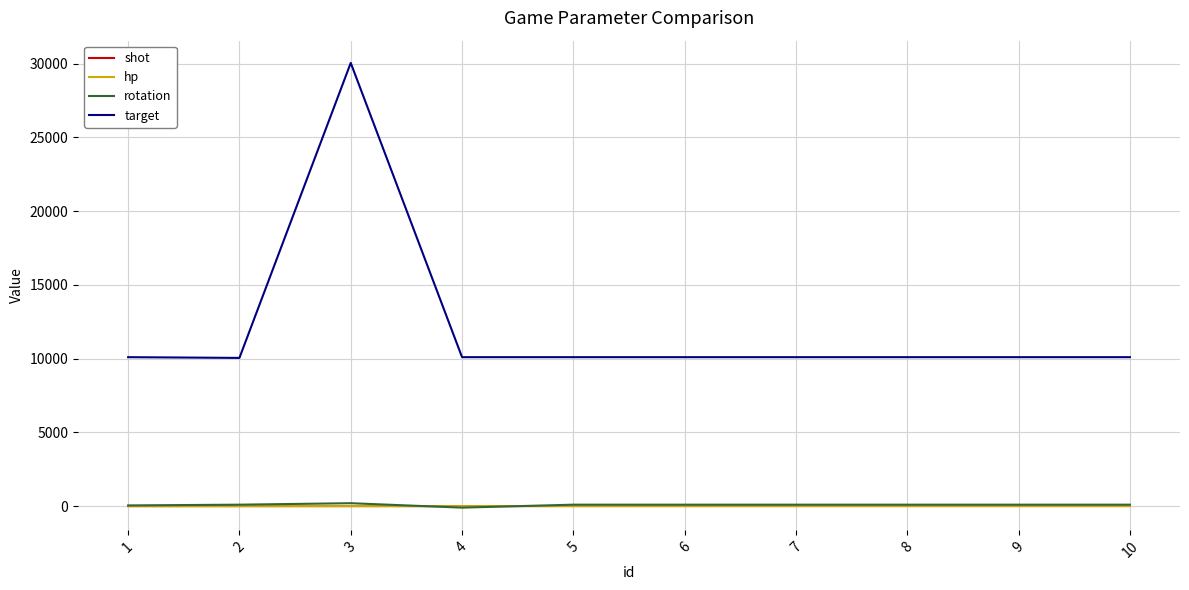

How many intersections are there between rotation and hp?

2